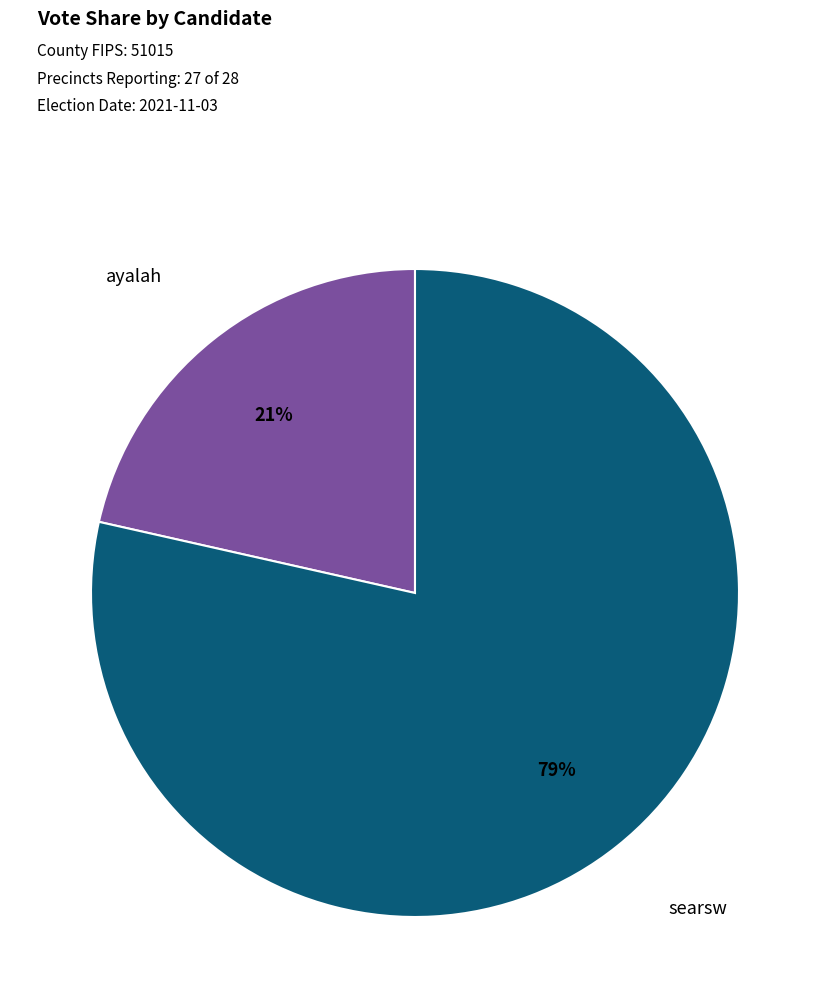

Do ayalah and searsw together represent more than half of the pie?

Yes